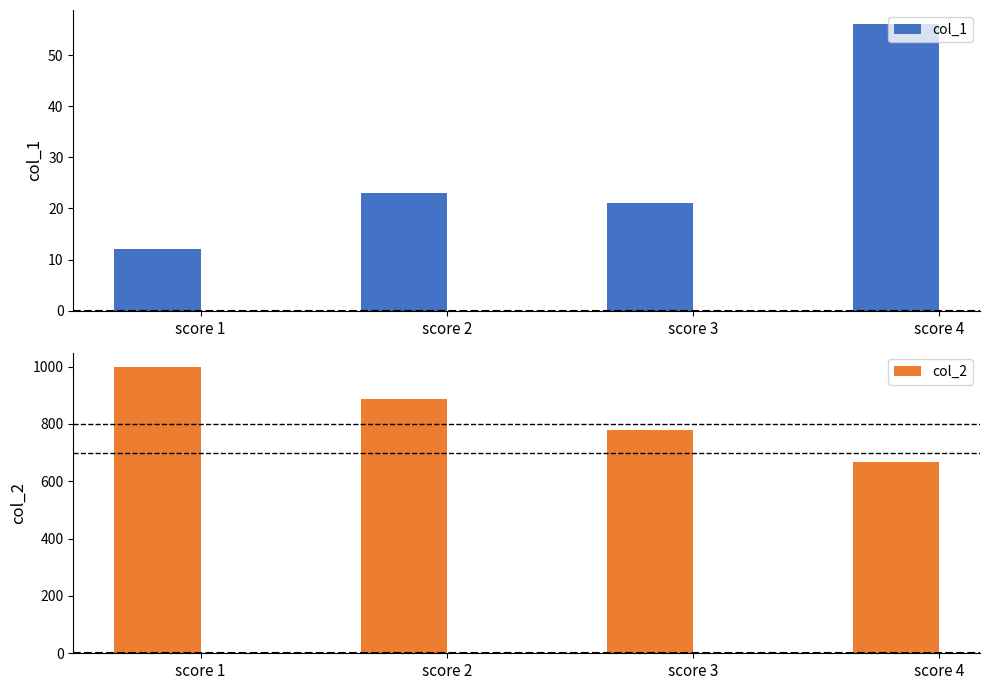

What is the difference between the col_1 values at score 3 and score 2?

2